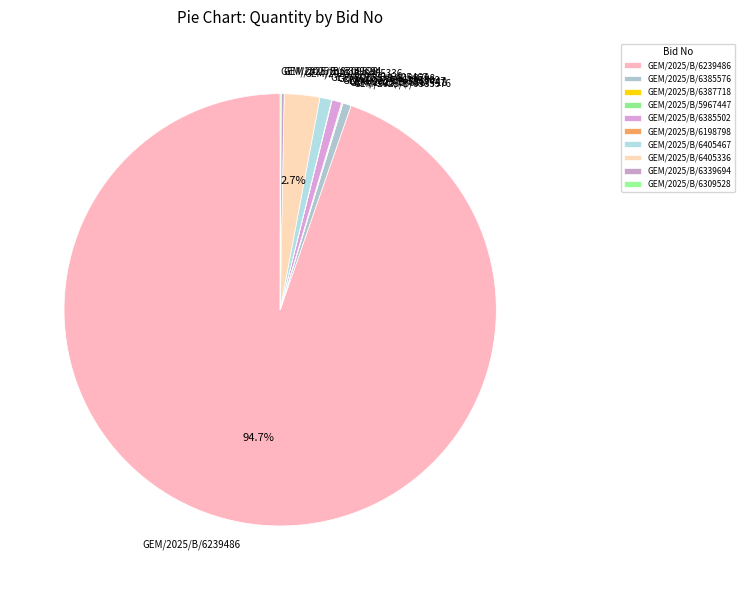

Which slice is the largest?

GEM/2025/B/6239486